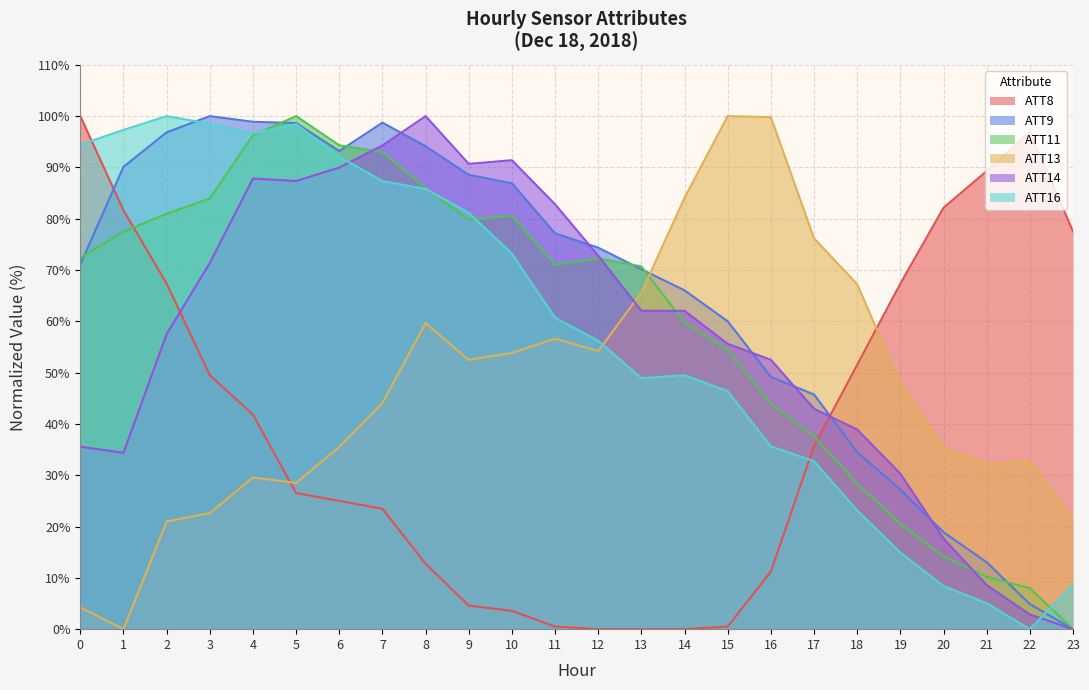

What is the approximate value of ATT13 at 14?

84.1